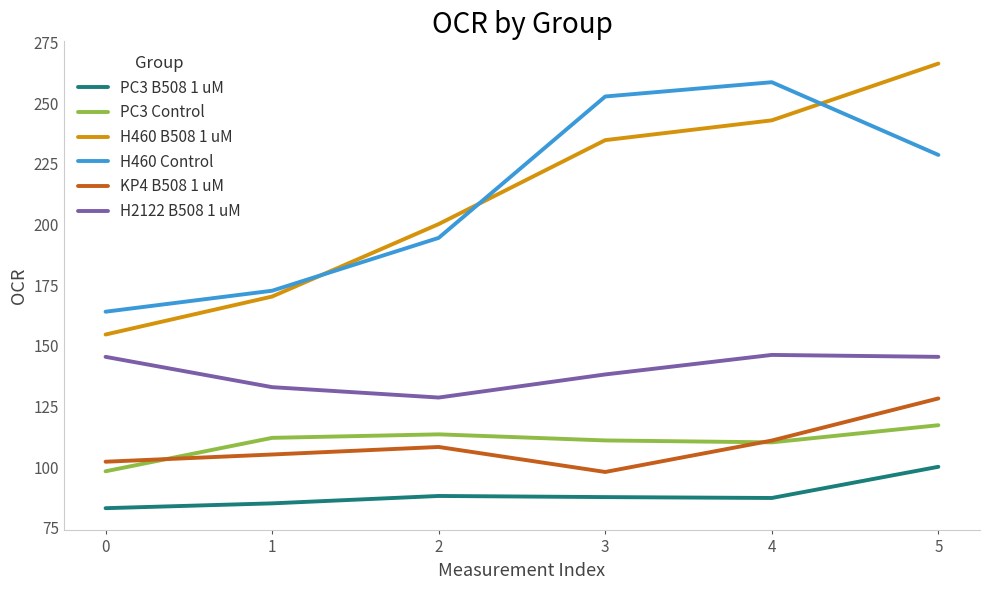

List the labels in order of H460 B508 1 uM value, smallest first.

0, 1, 2, 3, 4, 5